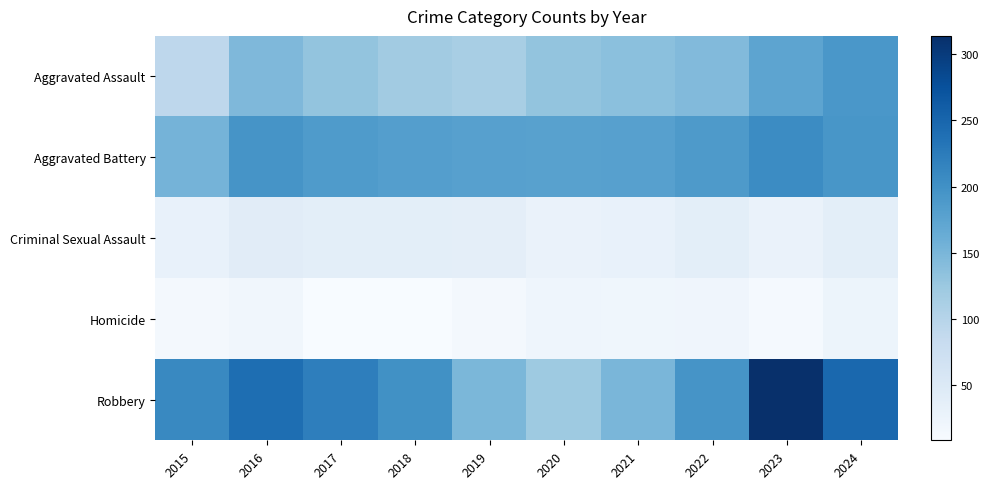

Between 2022 and 2015, which is larger?

2022